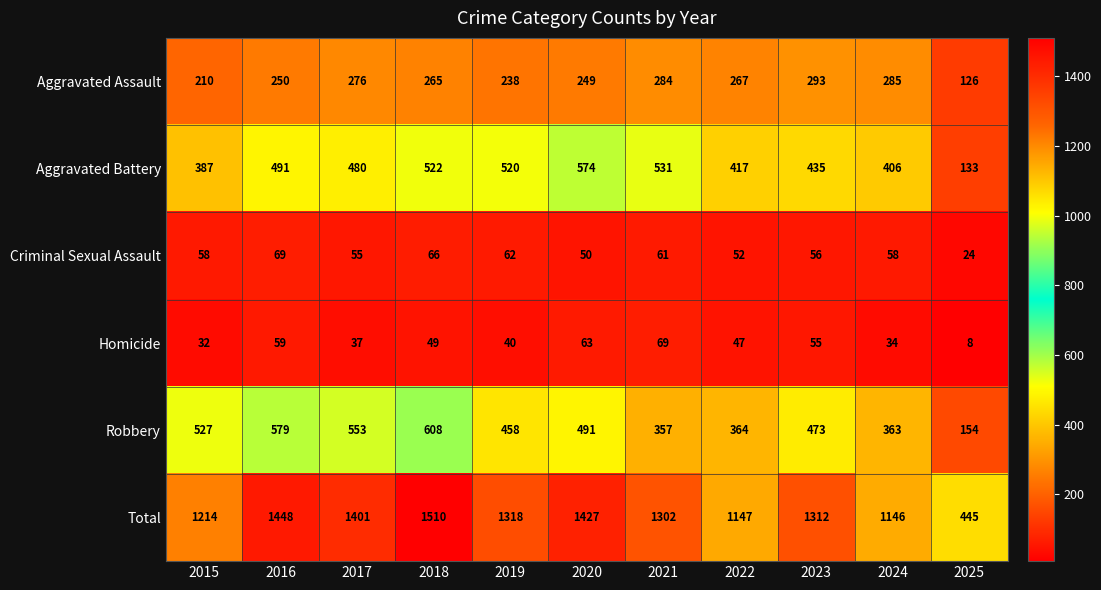

How many categories are shown in the chart?

11